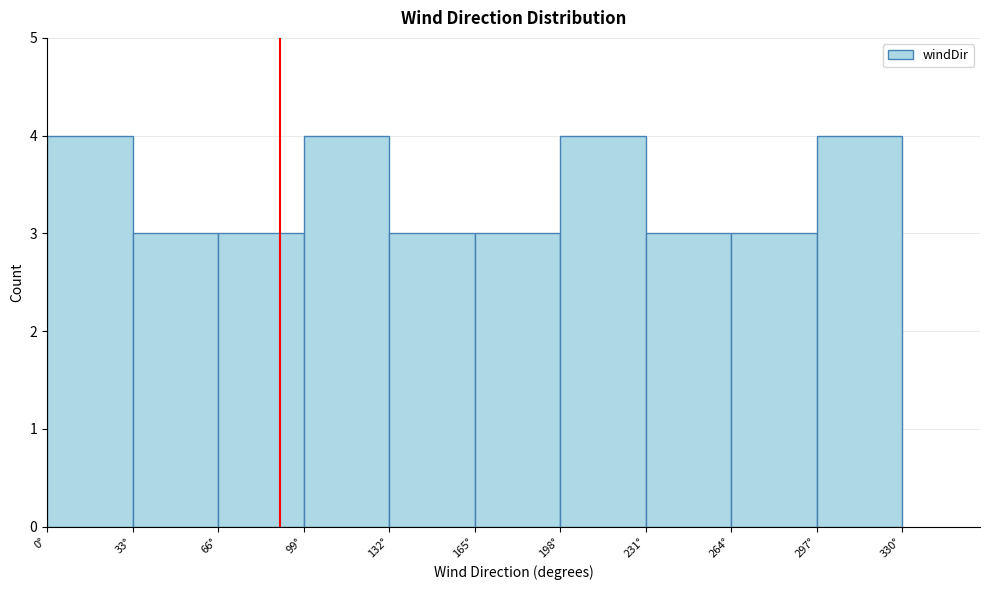

What is the height of the bar covering 33 to 66 on the x-axis? Neither the bar edges nor the heights are printed on the chart, so give them approximately, as read against the axes.

3